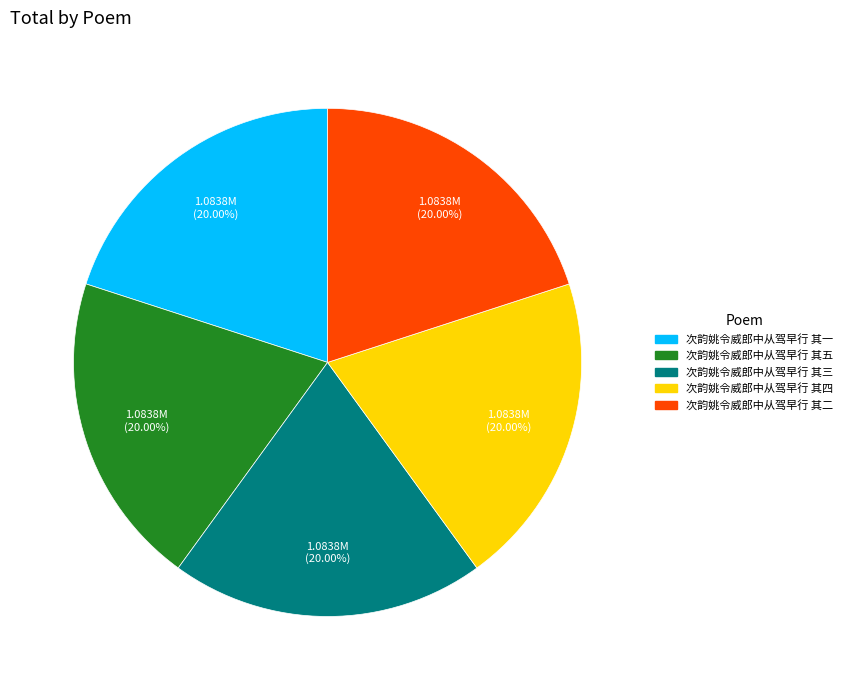

What is the ratio of the value at 次韵姚令威郎中从驾早行 其一 to the value at 次韵姚令威郎中从驾早行 其五?

1.0